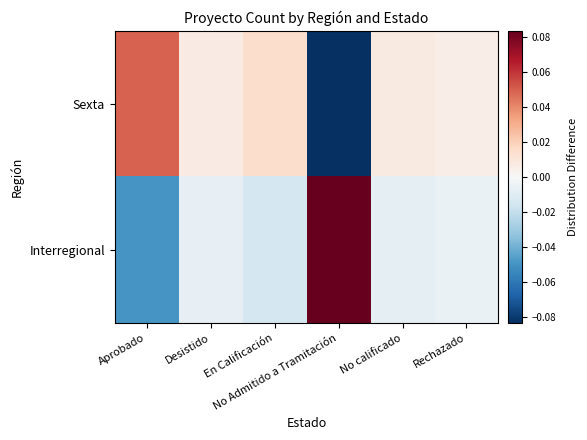

At No calificado, list the series in order from largest to smallest.

Sexta, Interregional